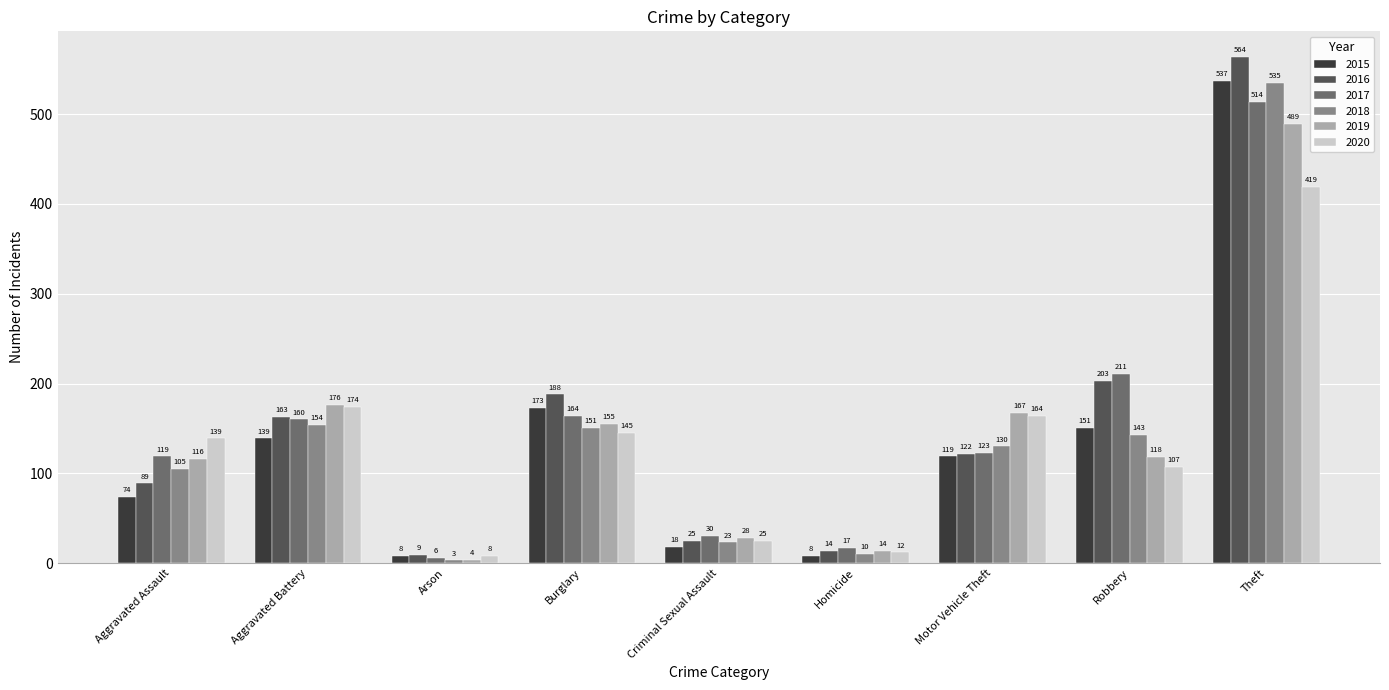

At which category is the sum across all series the highest?

Theft